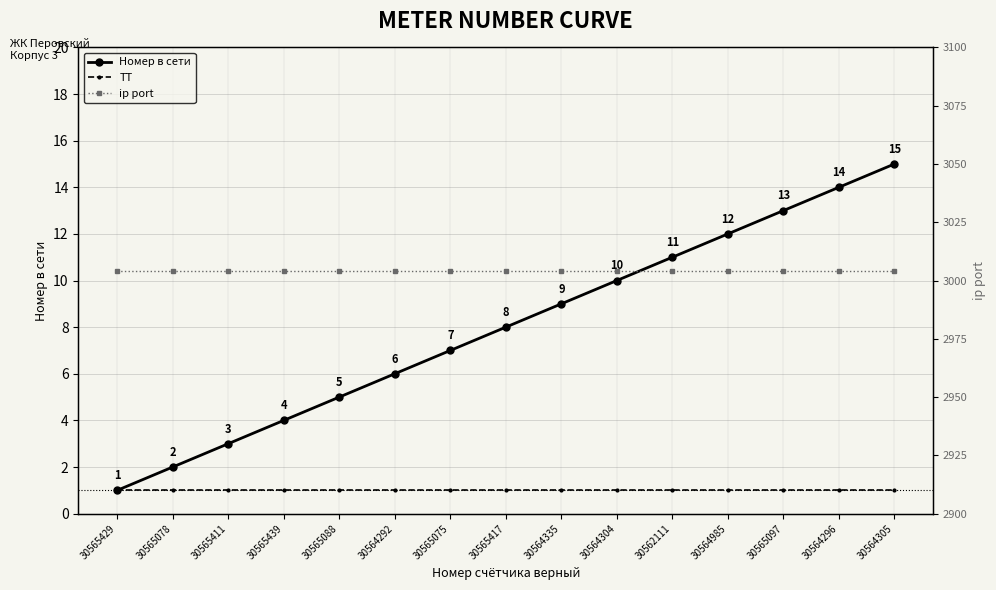

Which has a higher value, 30565075 or 30564985?

30564985